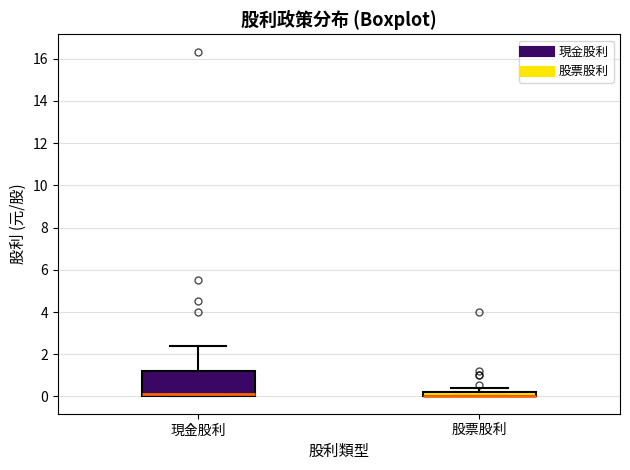

Where is the upper edge of the box for 股票股利 on the y-axis? The values are not printed on the chart, so give them approximately, as read against the axis.

0.2